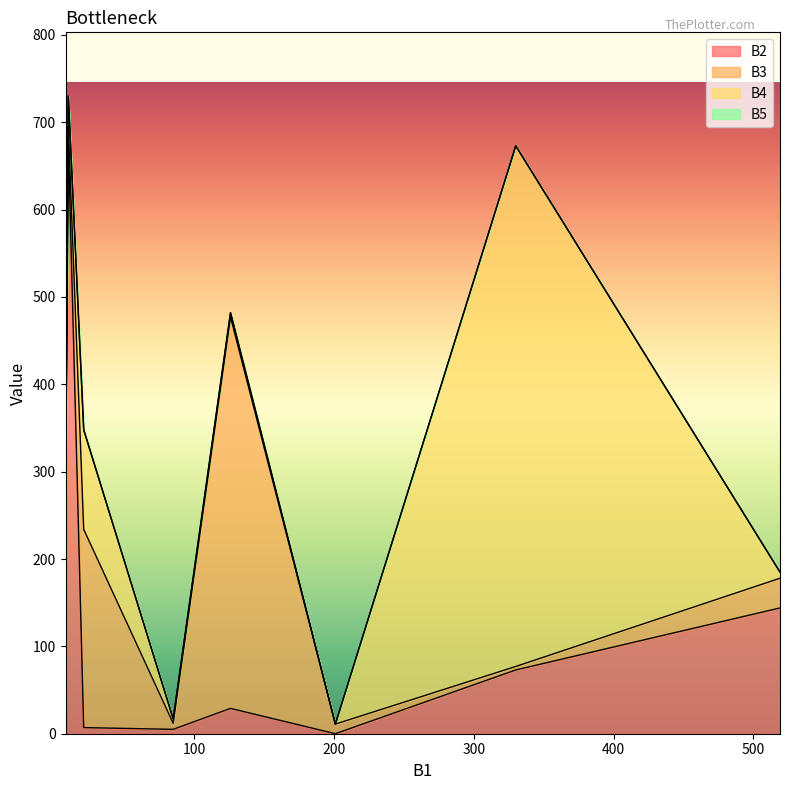

Does the chart display data point markers on the line(s)?

No